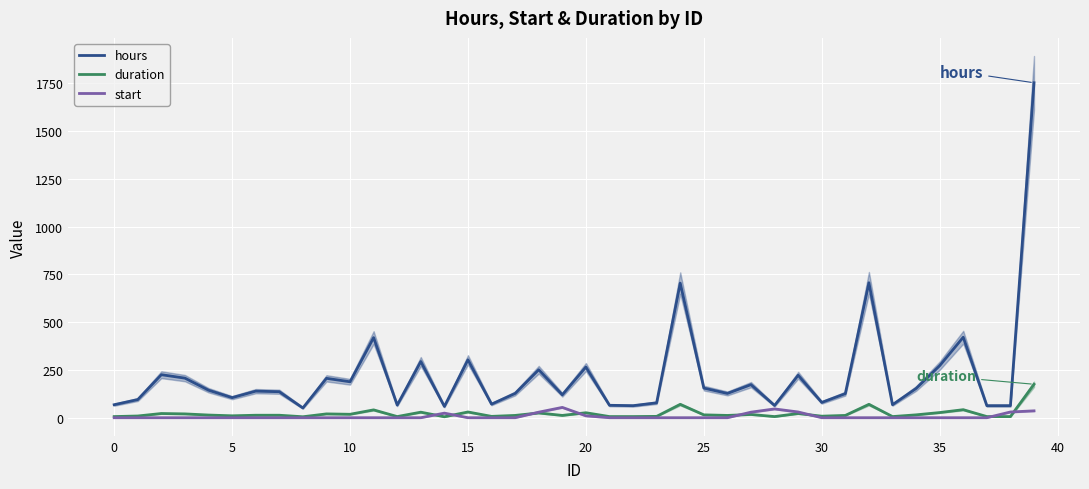

Which series has the largest total across all categories?

hours